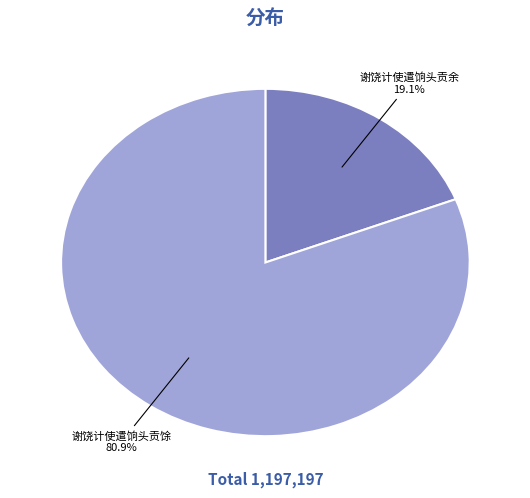

Rank the categories by value from lowest to highest.

谢饶计使遣饷头贡余, 谢饶计使遣饷头贡馀